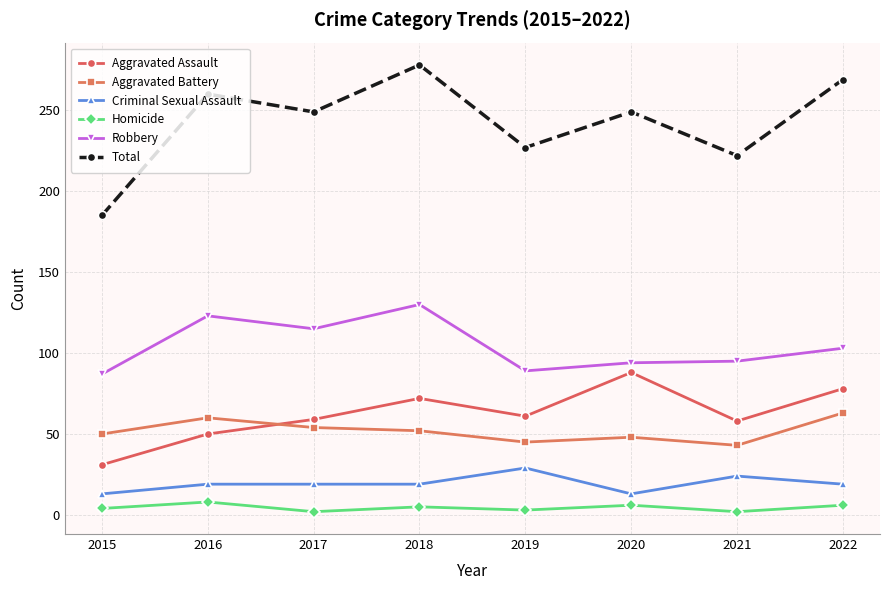

How many Criminal Sexual Assault values are between 19 and 24?

5